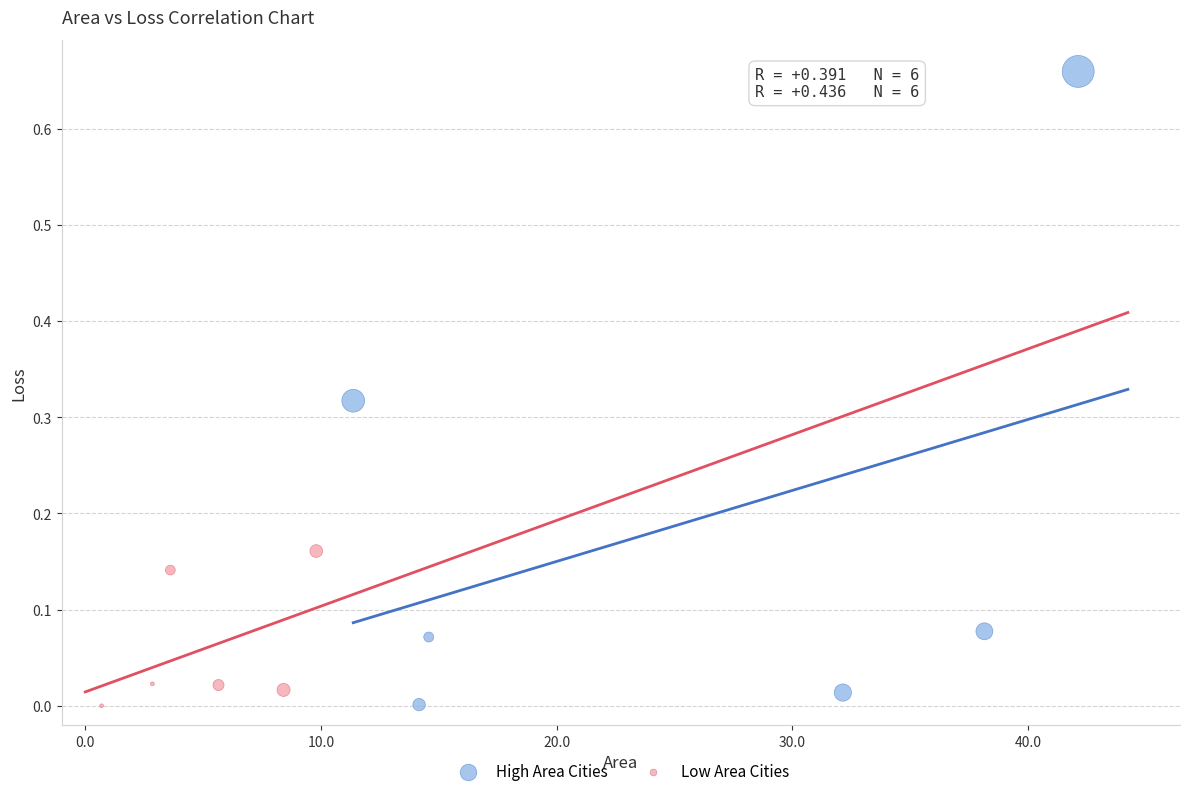

Which series contains the highest Y value?

High Area Cities